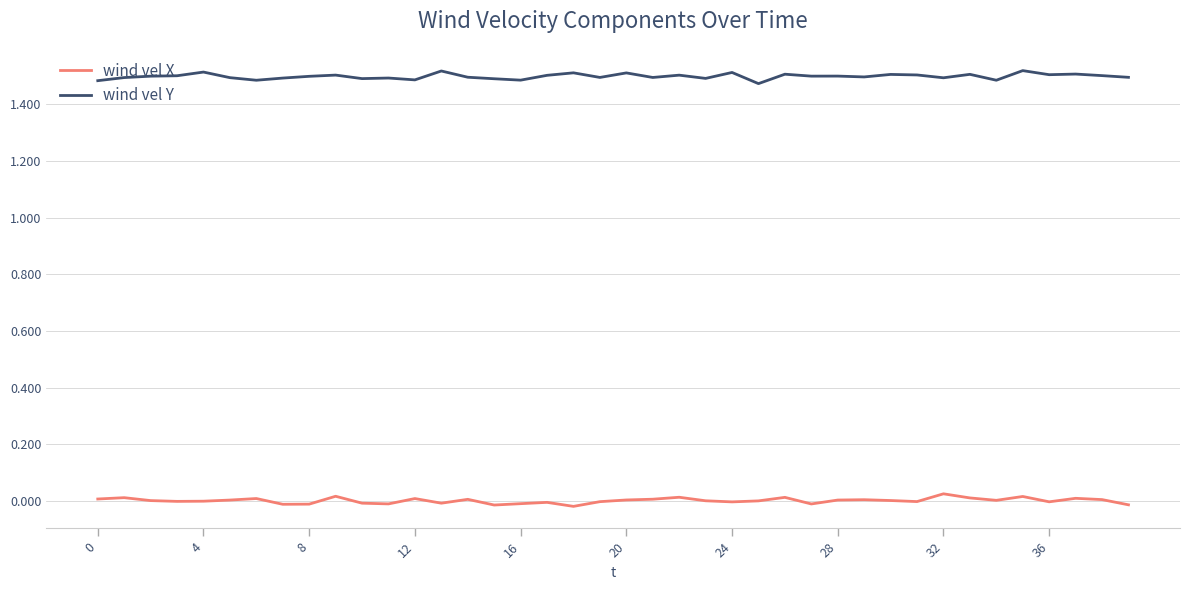

Which series has the largest total across all categories?

wind vel Y